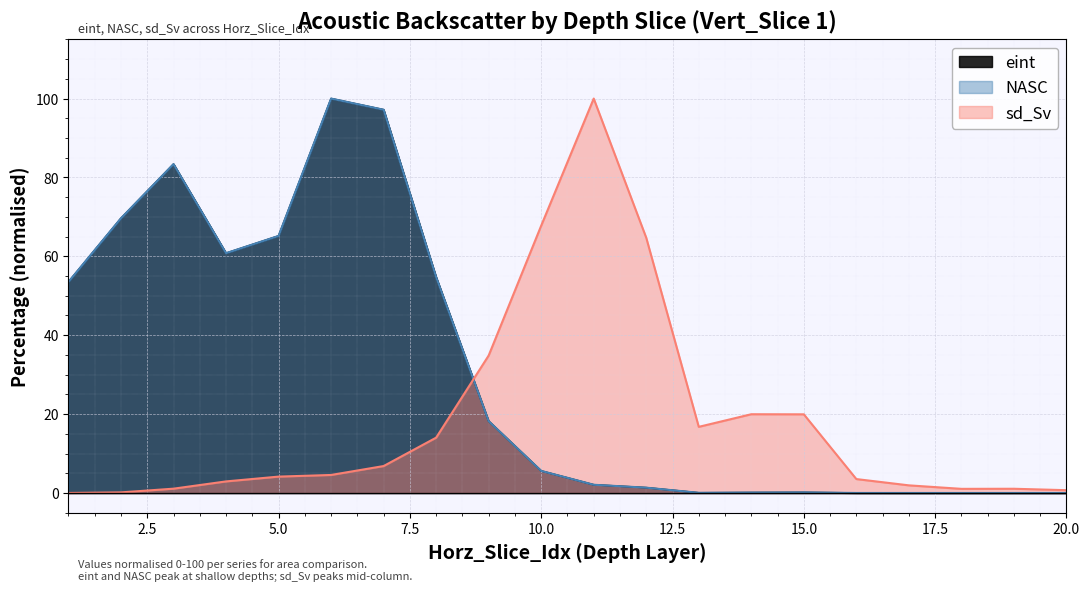

What is the difference between the sd_Sv values at 8 and 17?

12.1